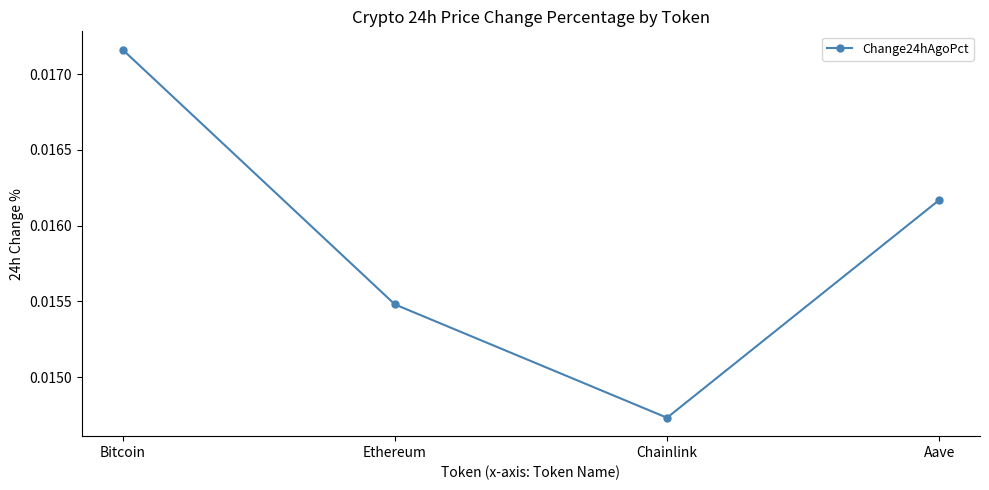

What is the sum of all values?

0.1